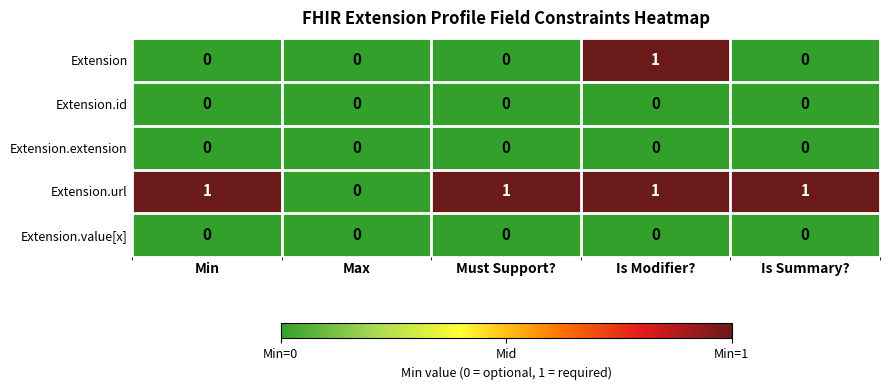

Reading left to right, what are all the values shown in this chart?

Extension: Min=0	Max=0	Must Support?=0	Is Modifier?=1	Is Summary?=0
Extension.id: Min=0	Max=0	Must Support?=0	Is Modifier?=0	Is Summary?=0
Extension.extension: Min=0	Max=0	Must Support?=0	Is Modifier?=0	Is Summary?=0
Extension.url: Min=1	Max=0	Must Support?=1	Is Modifier?=1	Is Summary?=1
Extension.value[x]: Min=0	Max=0	Must Support?=0	Is Modifier?=0	Is Summary?=0